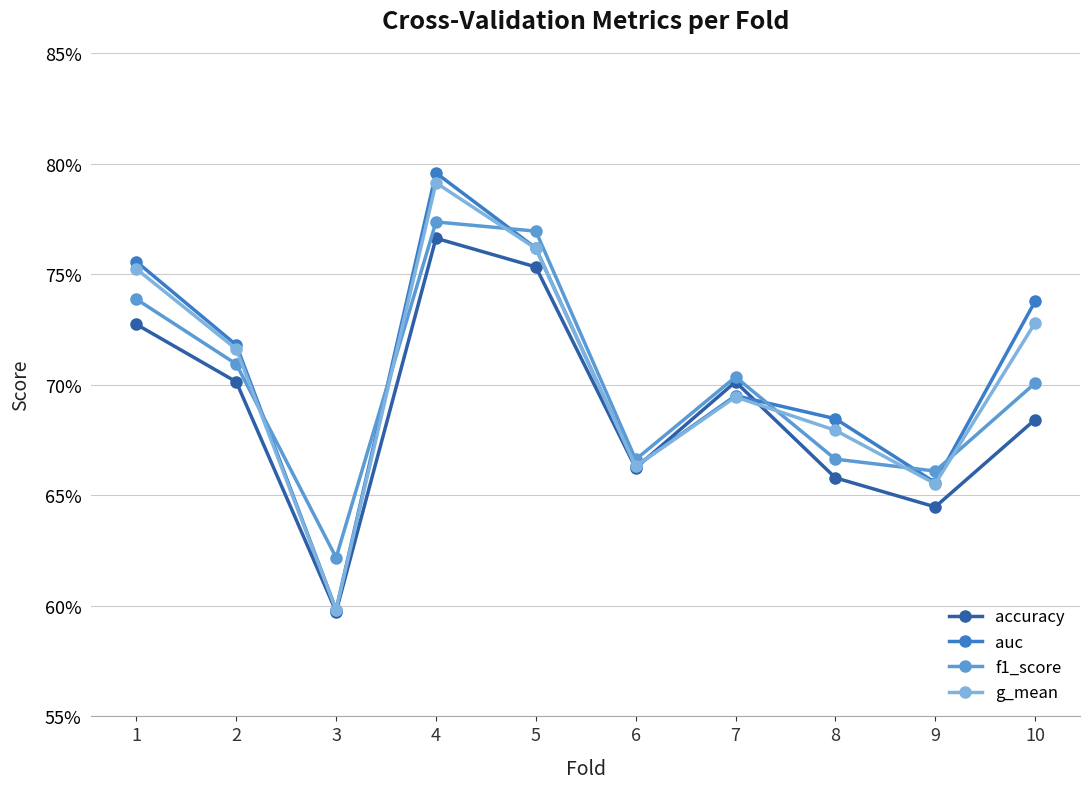

Is this an area chart (filled region under the line)?

No